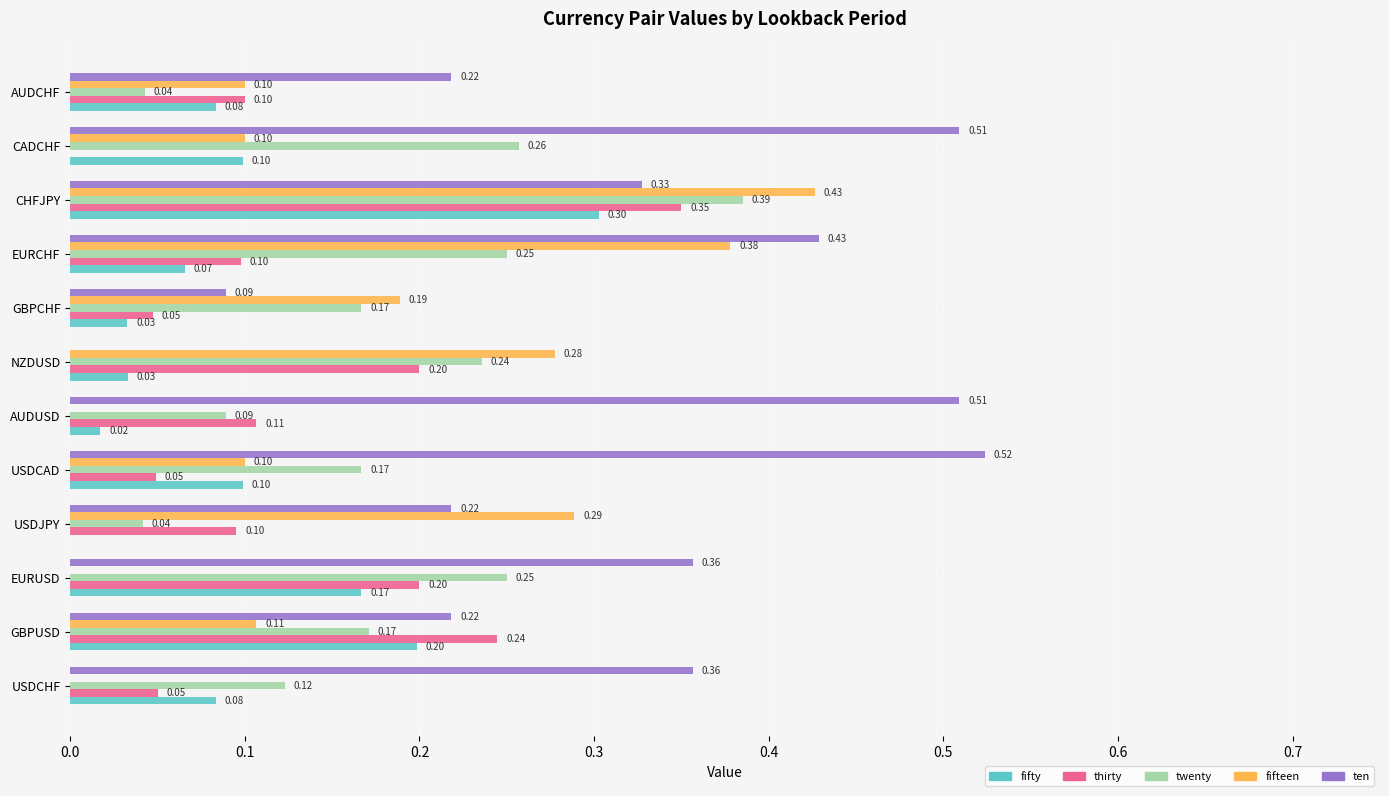

Between EURUSD and USDJPY, which series saw the biggest shift?

fifteen